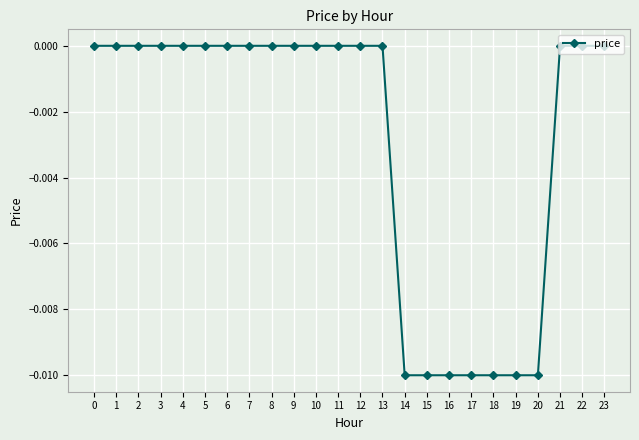

True or false: the data shows 0.0 at 6.

True